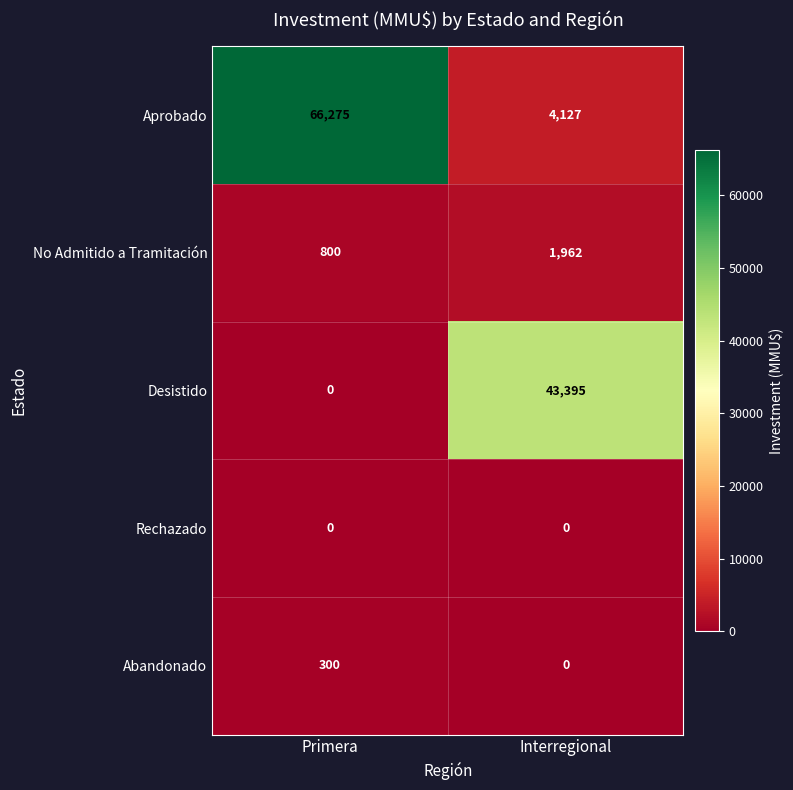

Which series has the largest range (max minus min)?

Aprobado